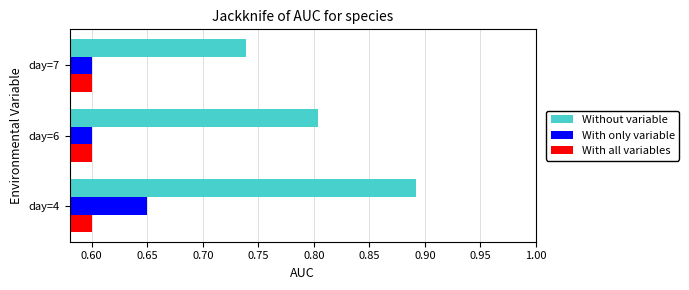

At which category is the sum across all series the highest?

day=4